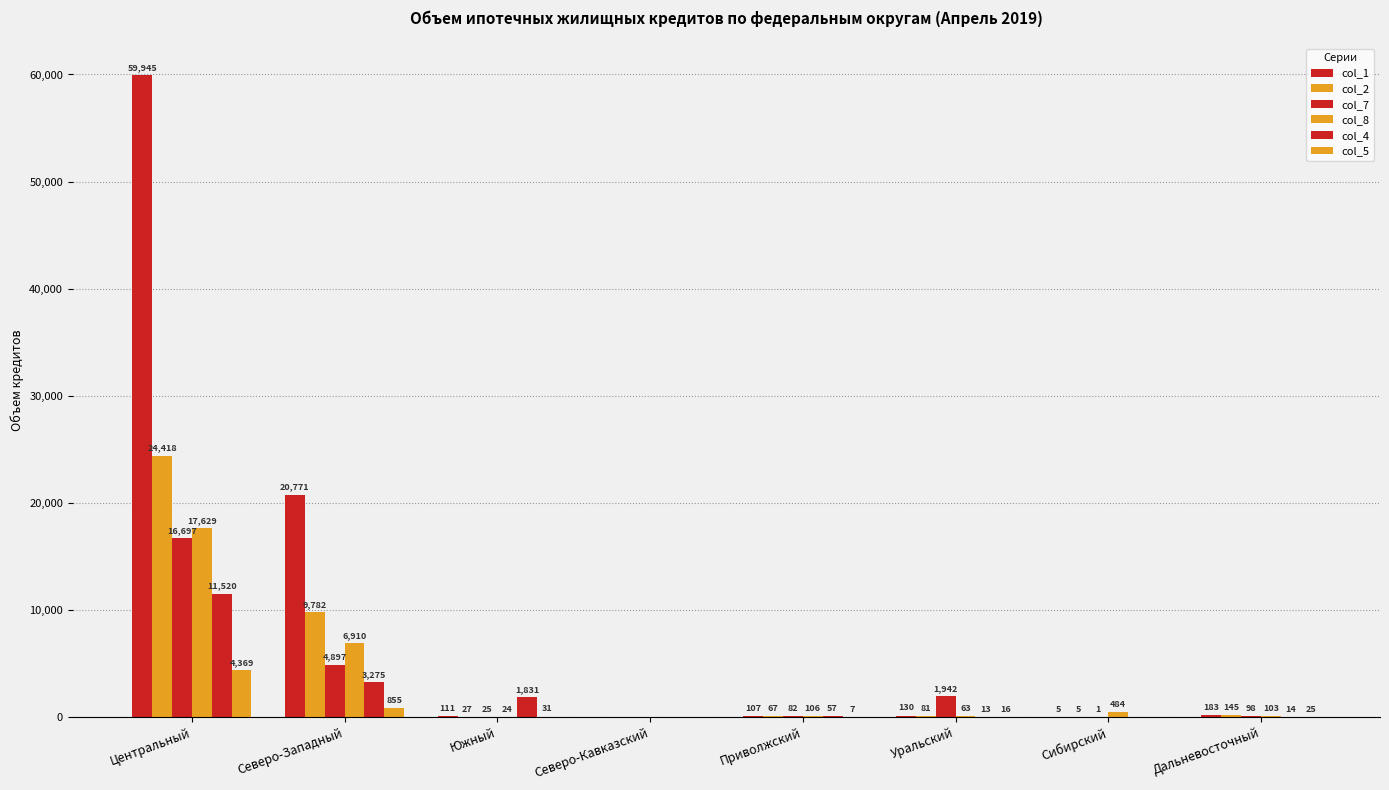

How many groups of bars are there?

8